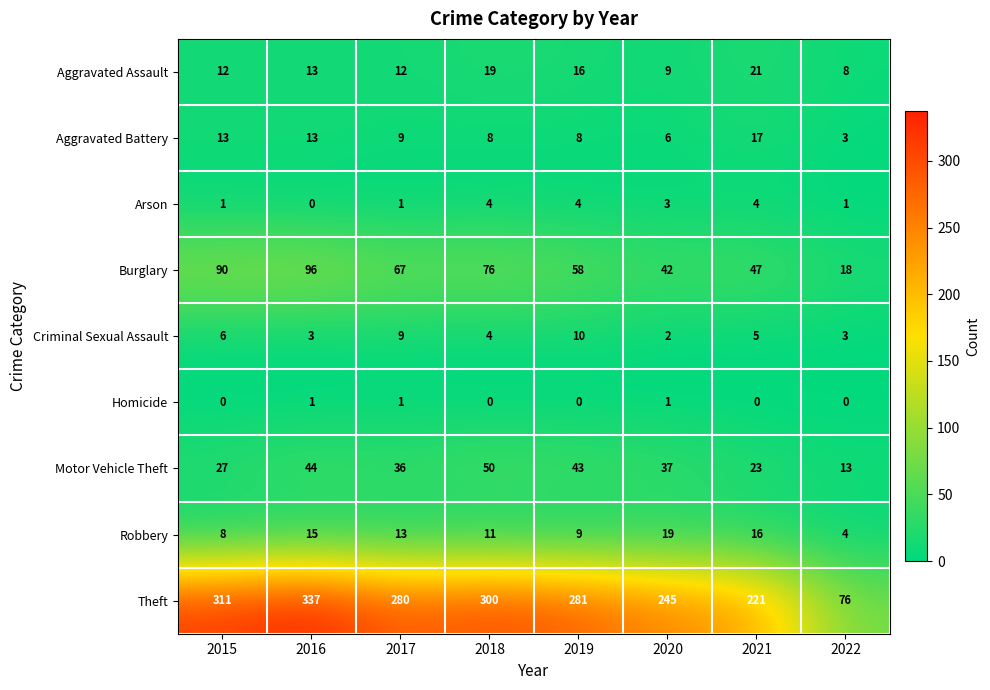

What is the difference between the highest and lowest values at 2019?

281